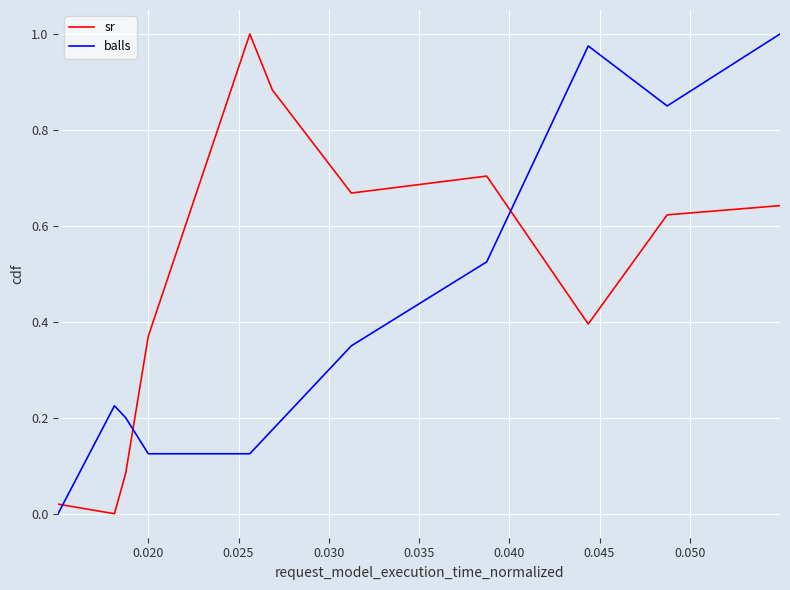

Rank the series by their average value, from lowest to highest.

balls, sr